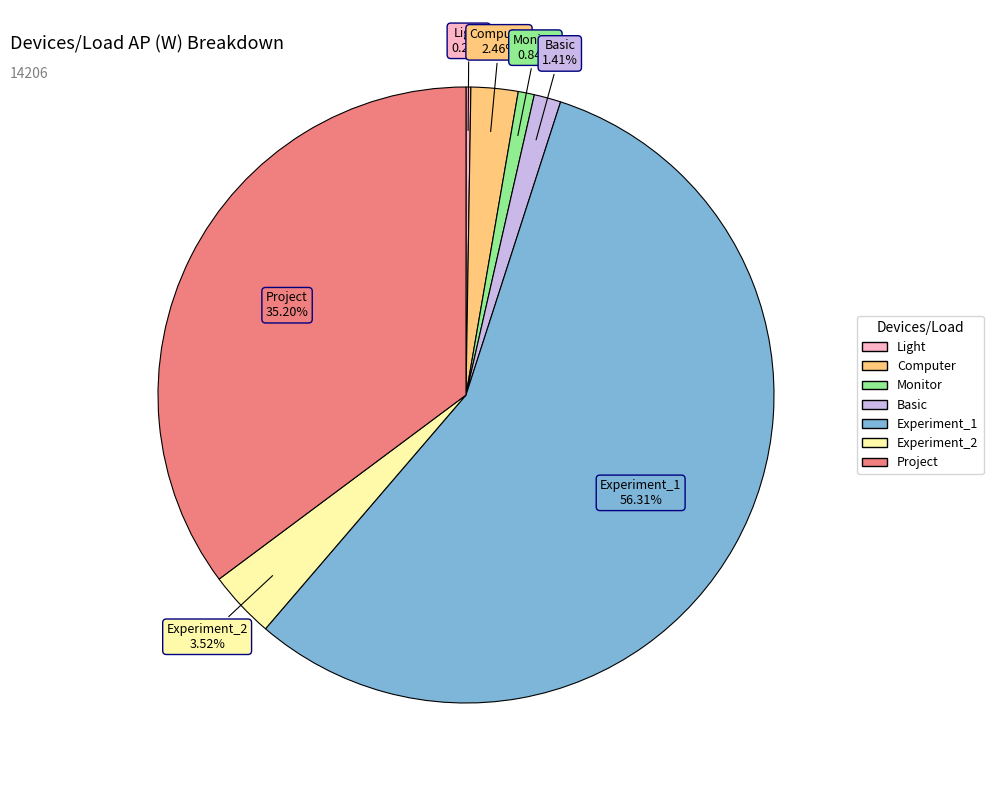

True or false: Computer accounts for 8% of the total.

False